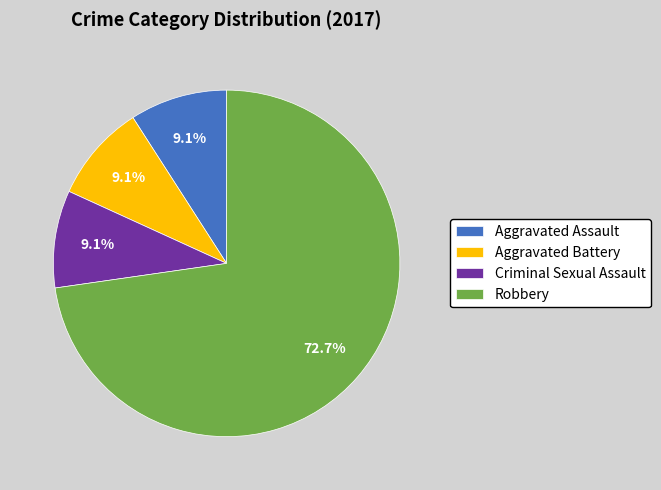

How many slices are in this pie chart?

4